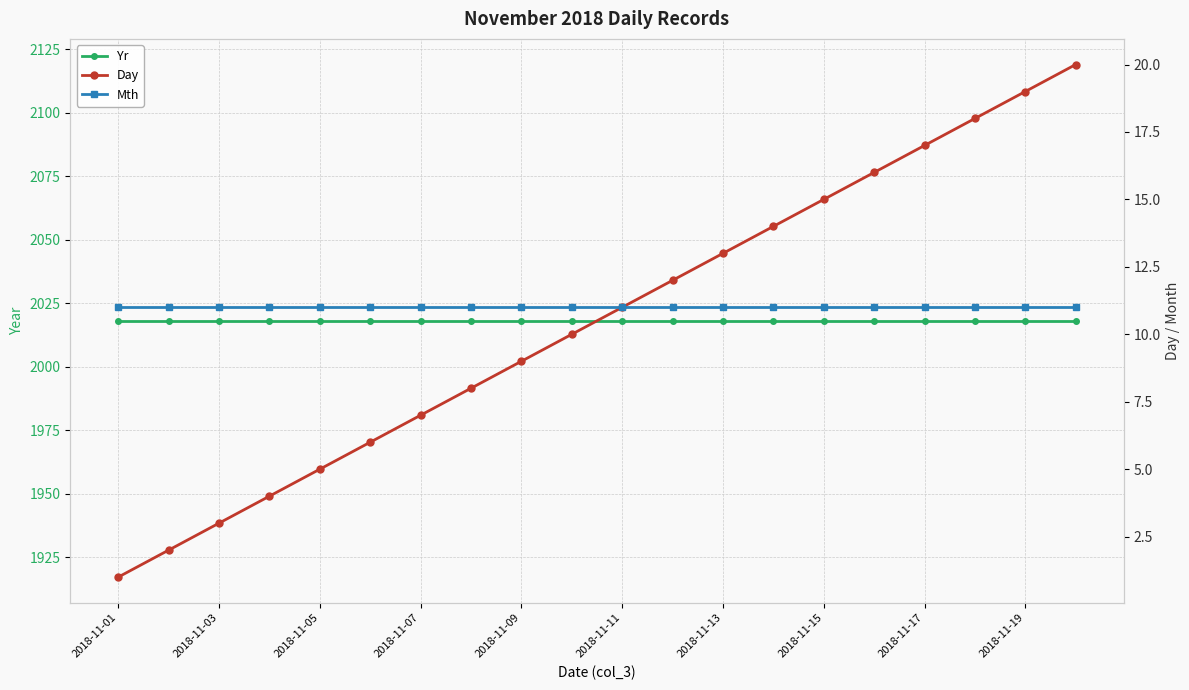

Does the chart have visible grid lines?

Yes